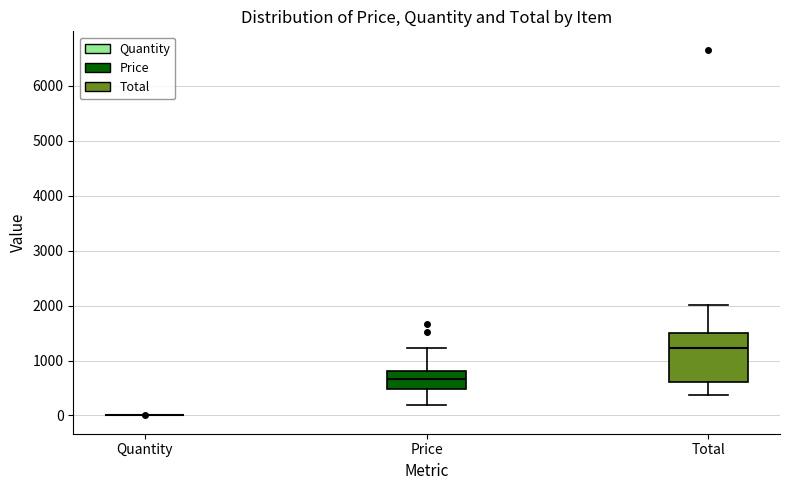

Reading left to right, read every box against the y-axis: the position of its median line, the range the box covers, and the ends of its whiskers. The values are not printed on the chart, so give them approximately, as read against the axis.

Quantity: box collapsed to a line at 0, whiskers 0 to 0
Price: median 700, box 500 to 800, whiskers 200 to 1200
Total: median 1200, box 600 to 1500, whiskers 400 to 2000